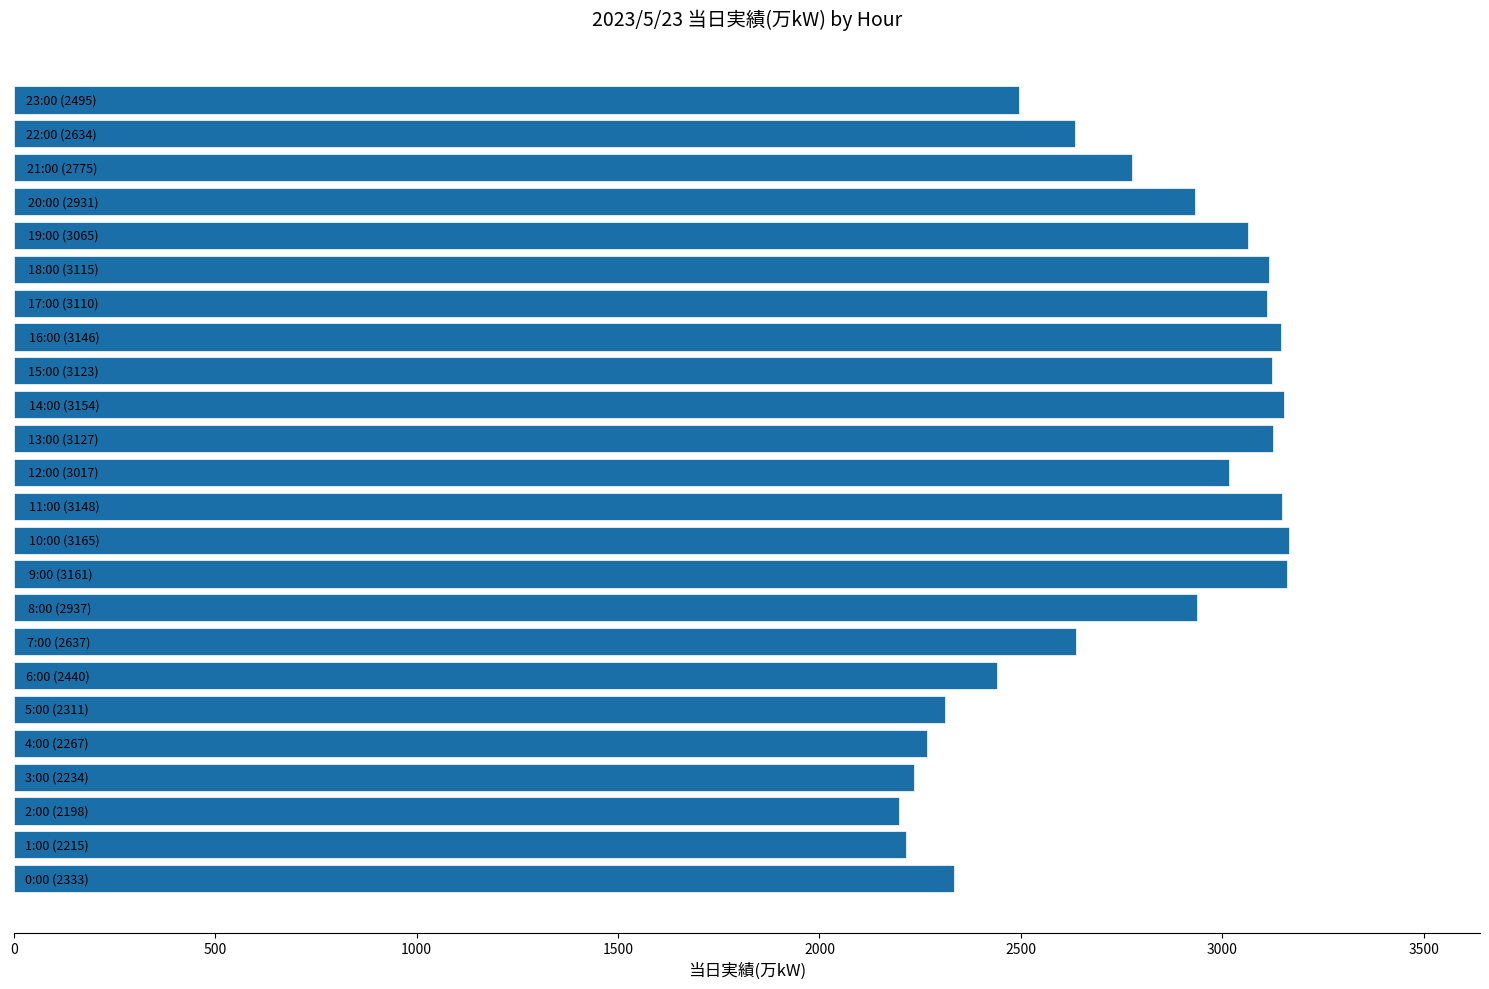

What is the minimum value shown in the chart?

2198